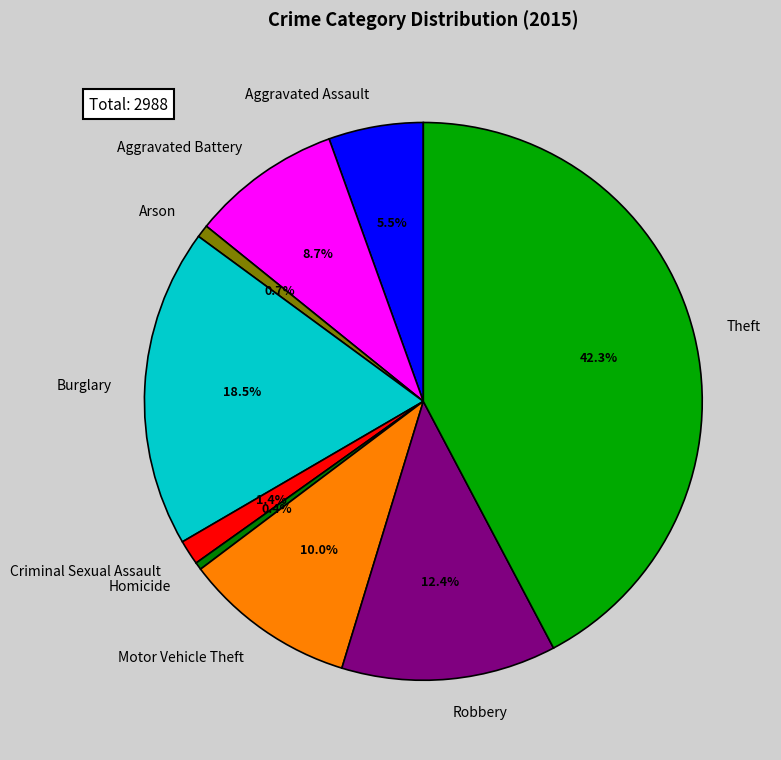

Does Aggravated Battery account for over 50% of the chart?

No